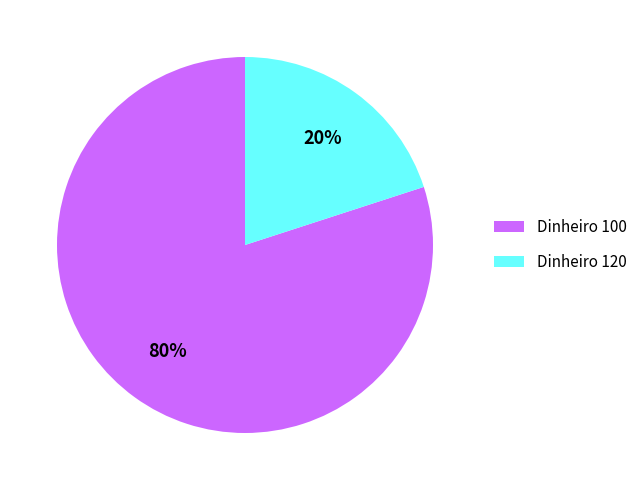

Is the sum of Dinheiro 100 and Dinheiro 120 greater than half?

Yes